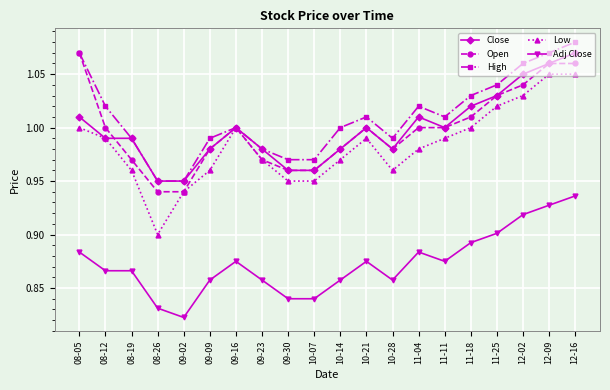

What is the label of the 12th point from the right?

09-30